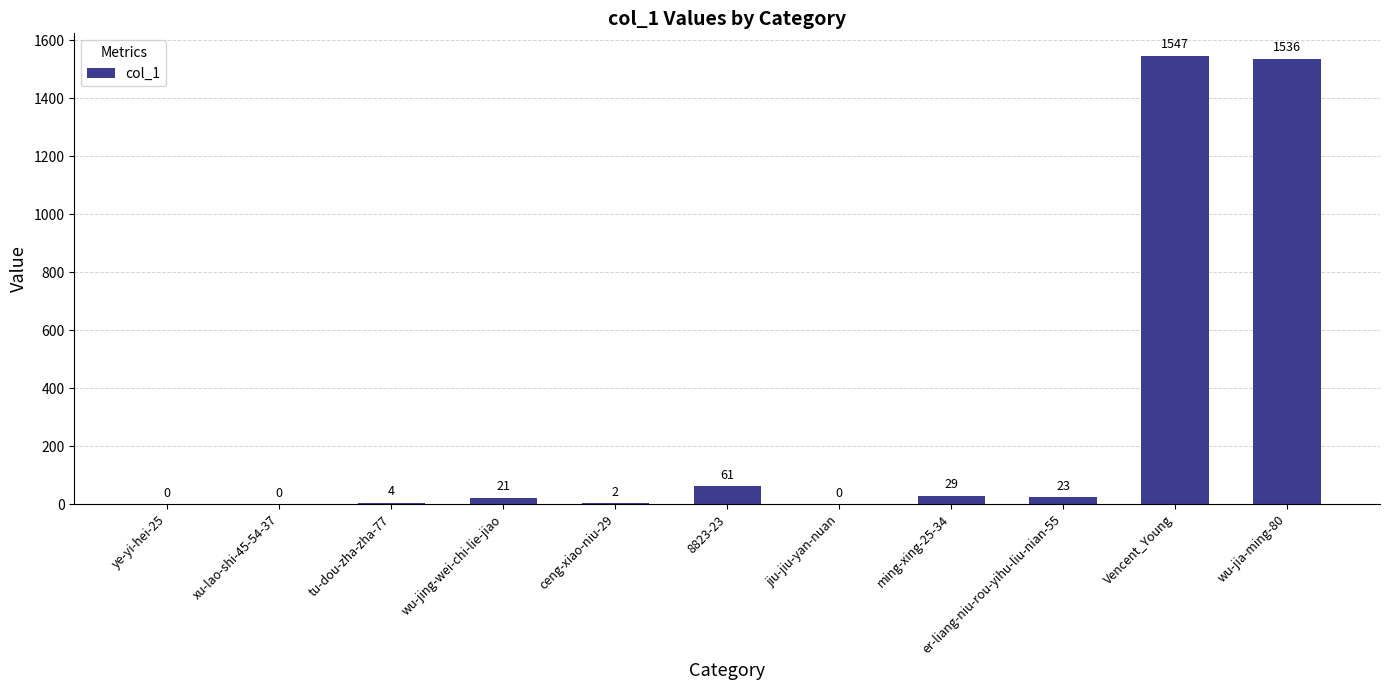

What is the maximum value shown in the chart?

1547